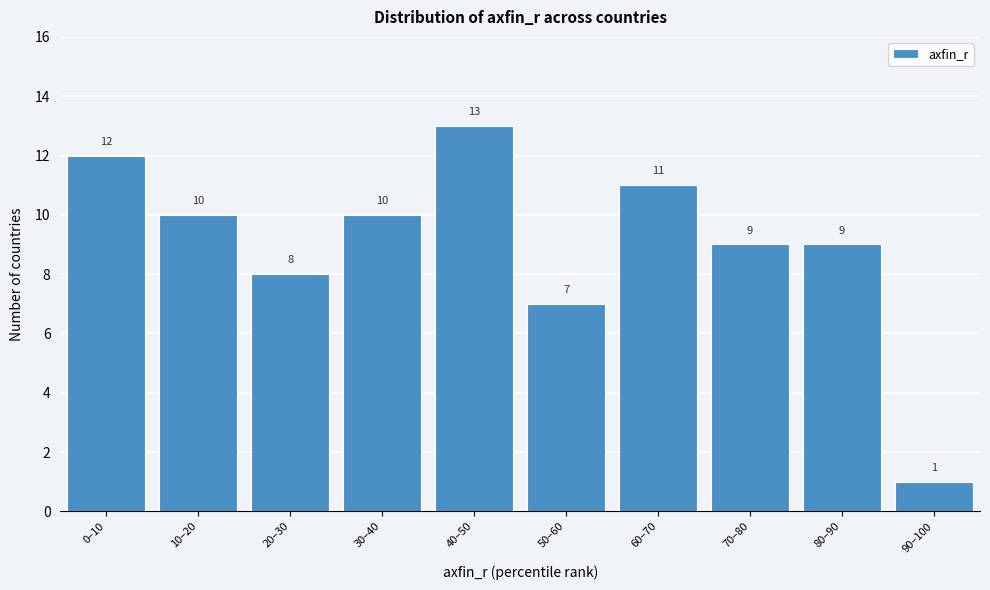

Reading right to left, extract all data points from this chart.

1	9	9	11	7	13	10	8	10	12